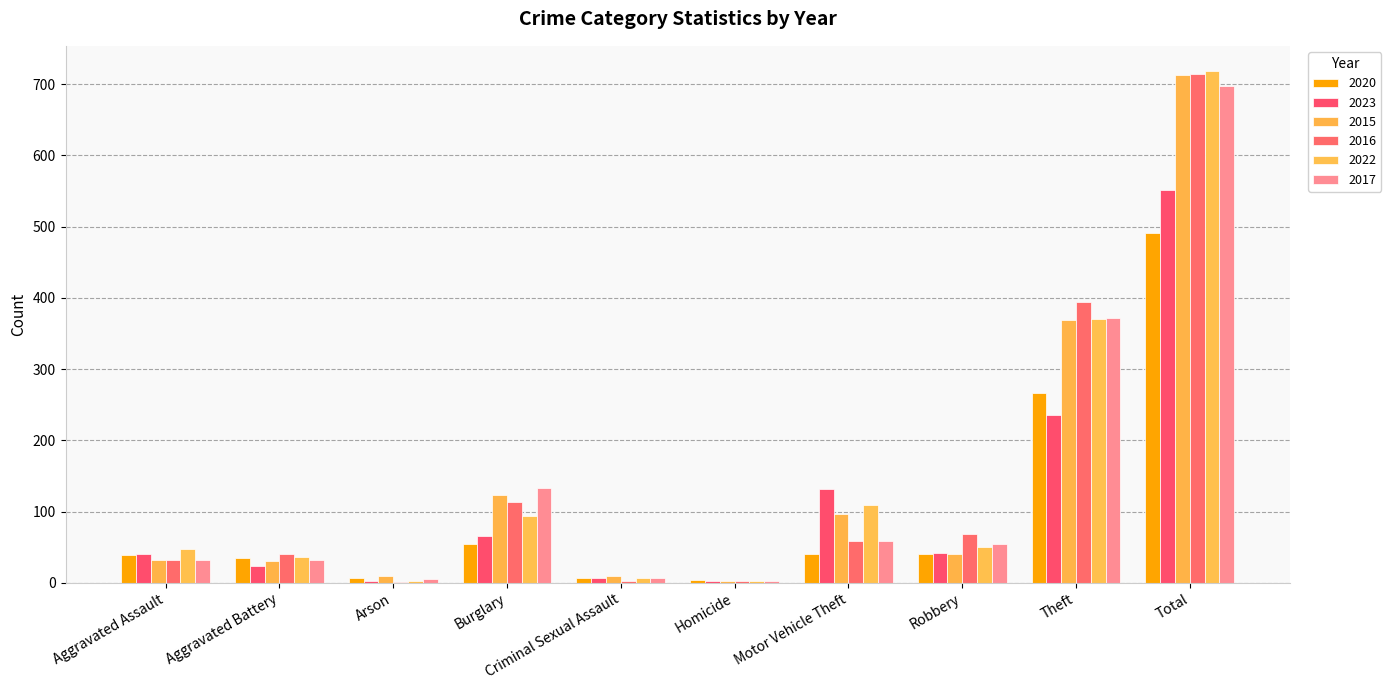

Are the bars grouped side by side (vs. stacked)?

Yes